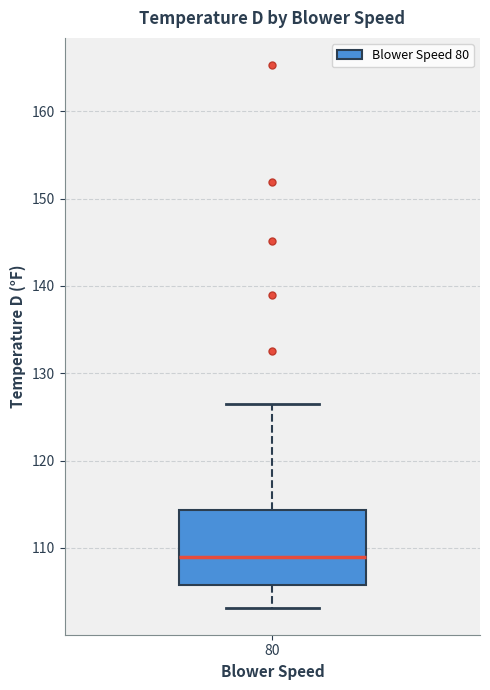

Read this box plot against the y-axis: the position of the median line, the range covered by the box, and the ends of both whiskers. The values are not printed on the chart, so give them approximately, as read against the axis.

median 109, box 106 to 114, whiskers 103 to 126